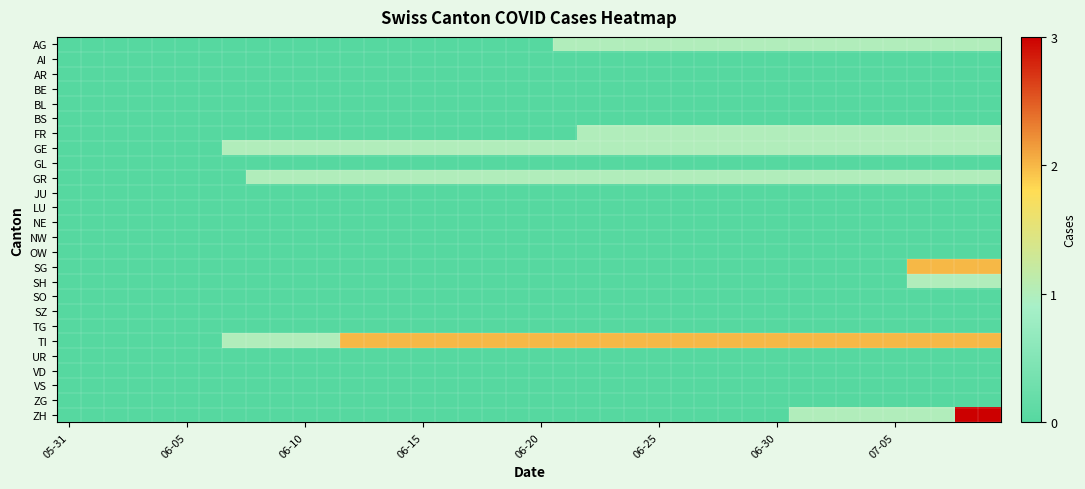

List the series in order of their peak value, lowest first.

AI, AR, BE, BL, BS, GL, JU, LU, NE, NW, OW, SO, SZ, TG, UR, VD, VS, ZG, AG, FR, GE, GR, SH, SG, TI, ZH